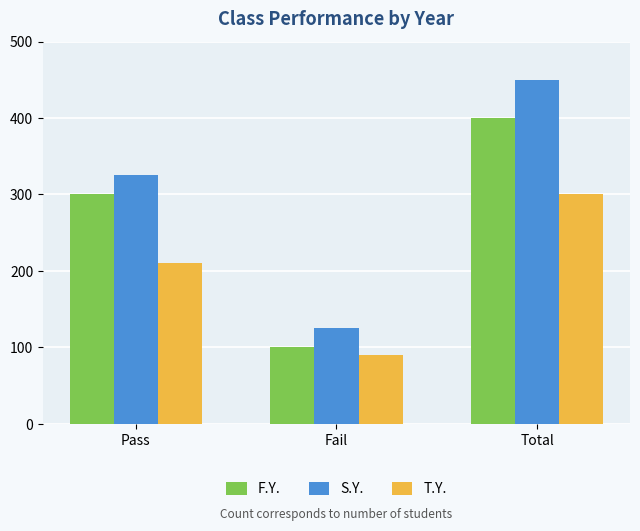

True or false: T.Y. has a value of 210 at Pass.

True